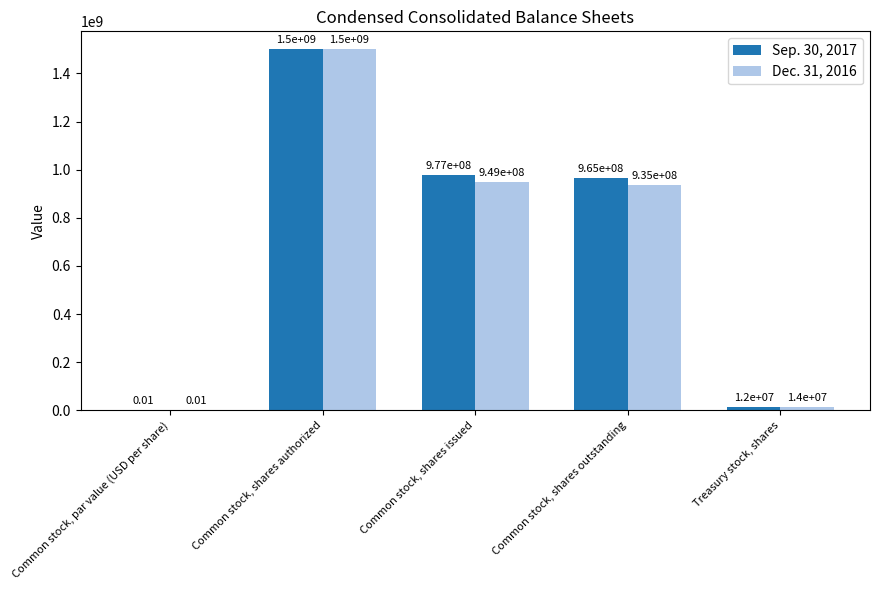

What is the maximum value shown in the chart?

1500000000.0